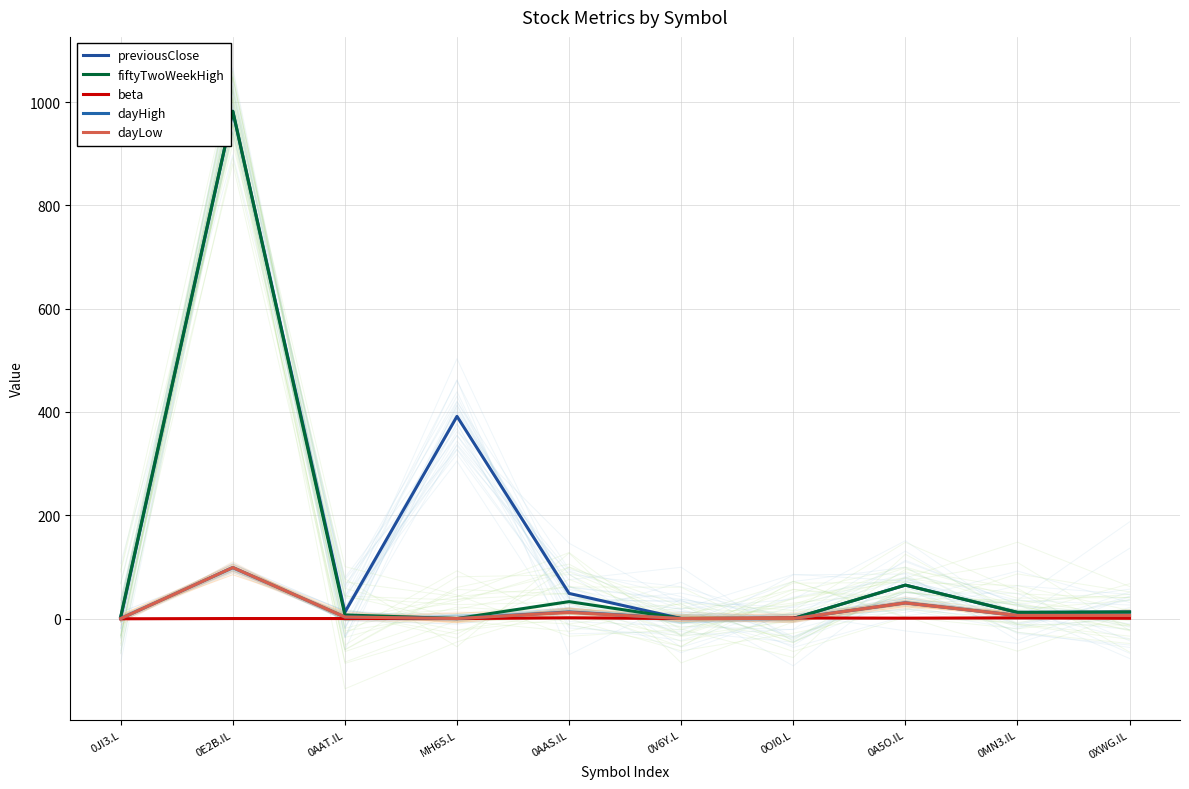

What are all the series names shown in the legend?

previousClose, fiftyTwoWeekHigh, beta, dayHigh, dayLow